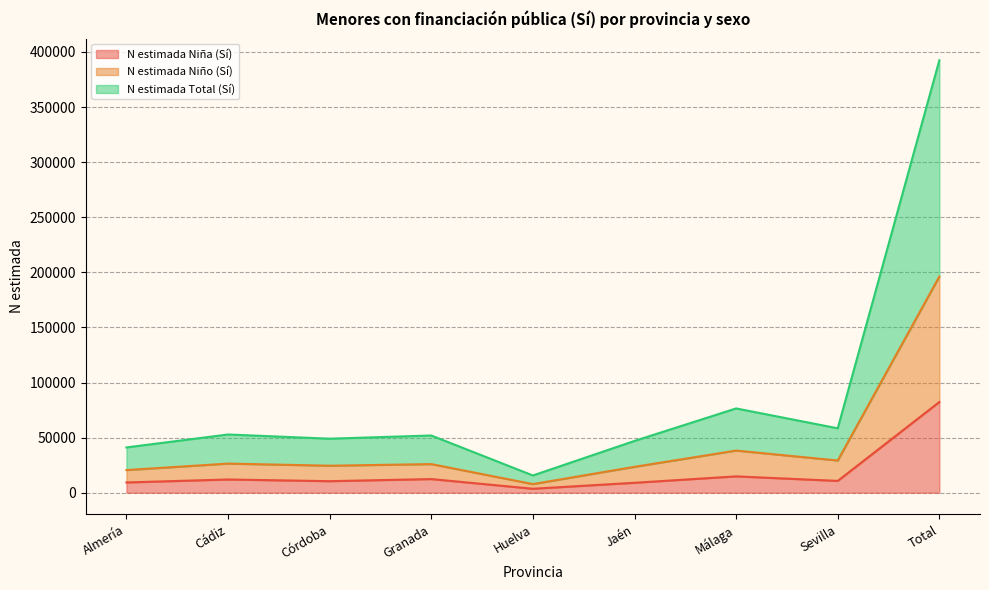

At how many categories does at least one series exceed 282063?

1